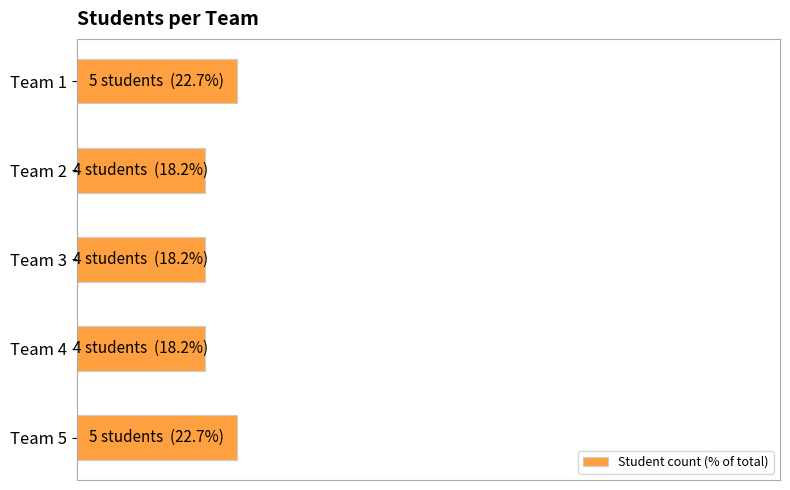

Are the bars horizontal?

Yes